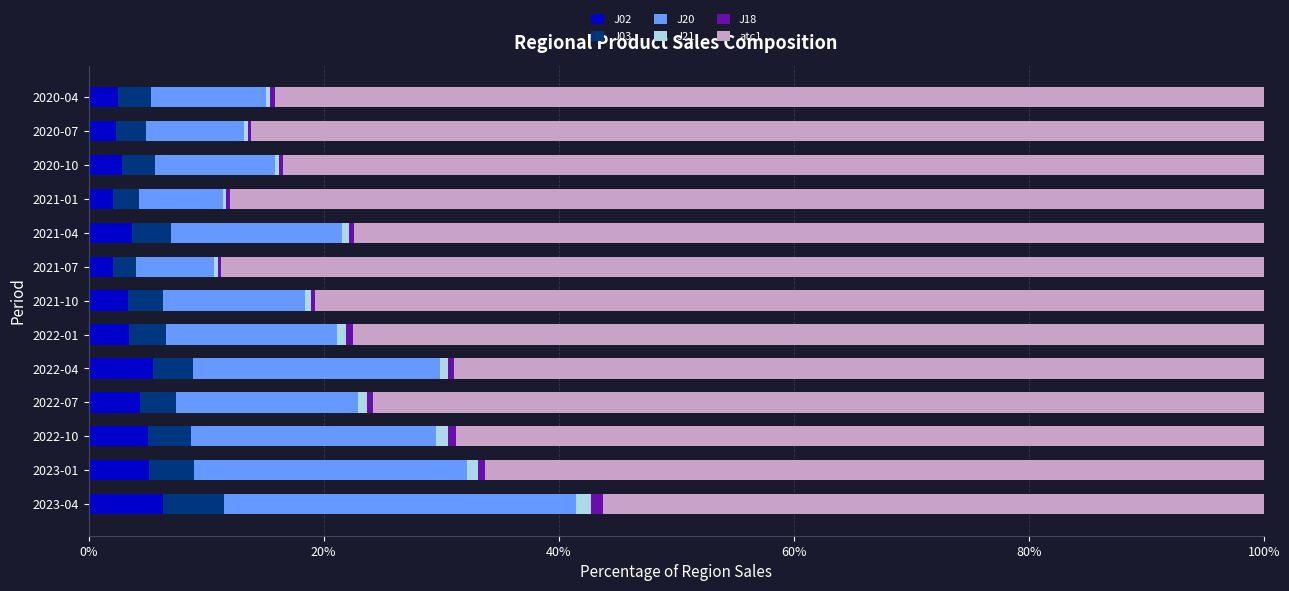

What is the highest value of the J02 series?

6.4